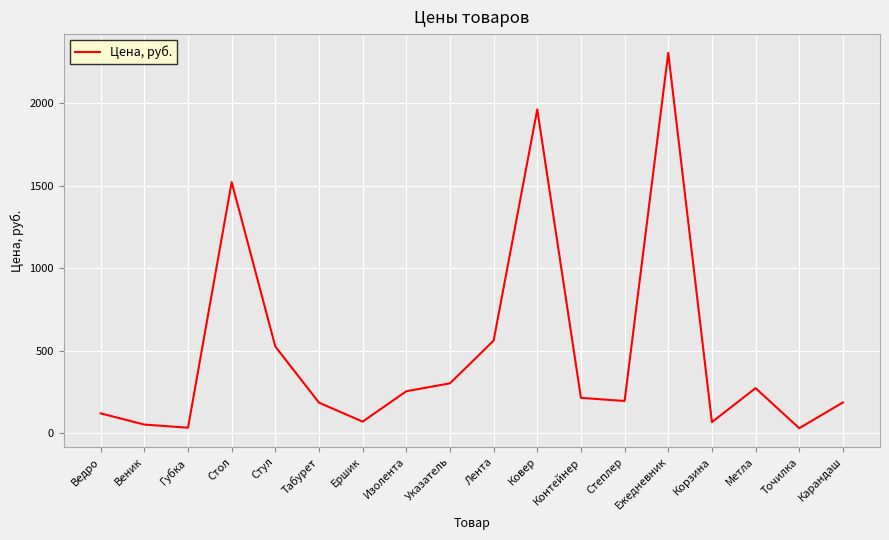

What is the average value?

492